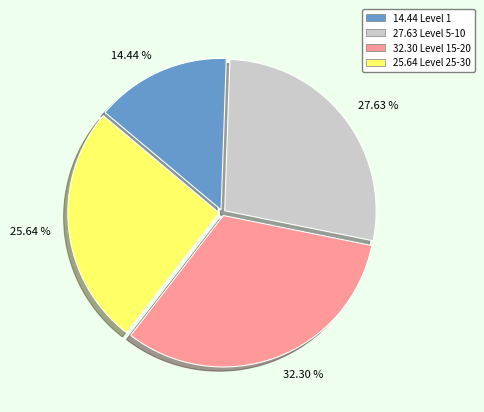

To the nearest percent, what is the difference between the largest and smallest slice percentages?

18%